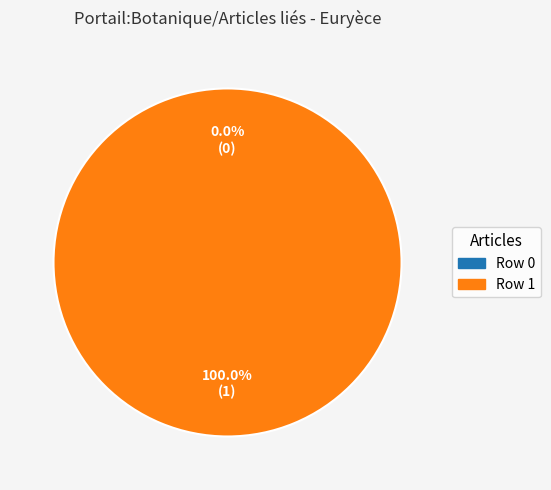

Which category has the biggest portion of the pie?

Row 1